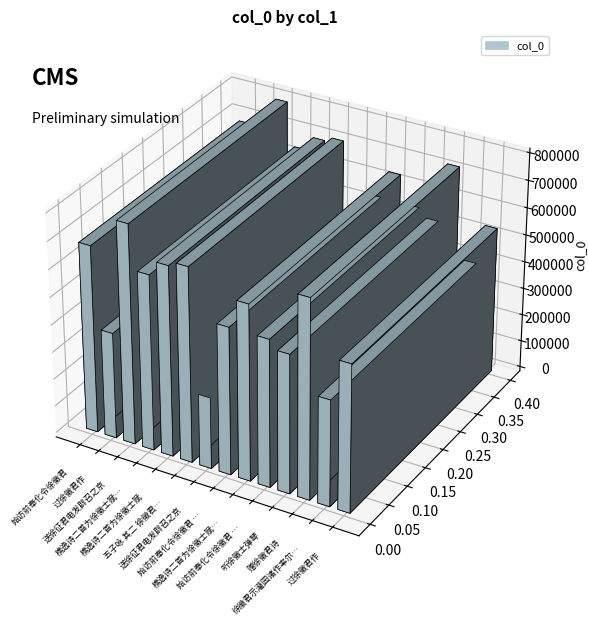

What is the change in value from 五子咏 其二 徐徵君巨源　世溥 to 徐徵君示灌园诸作率尔奉答?

-171779